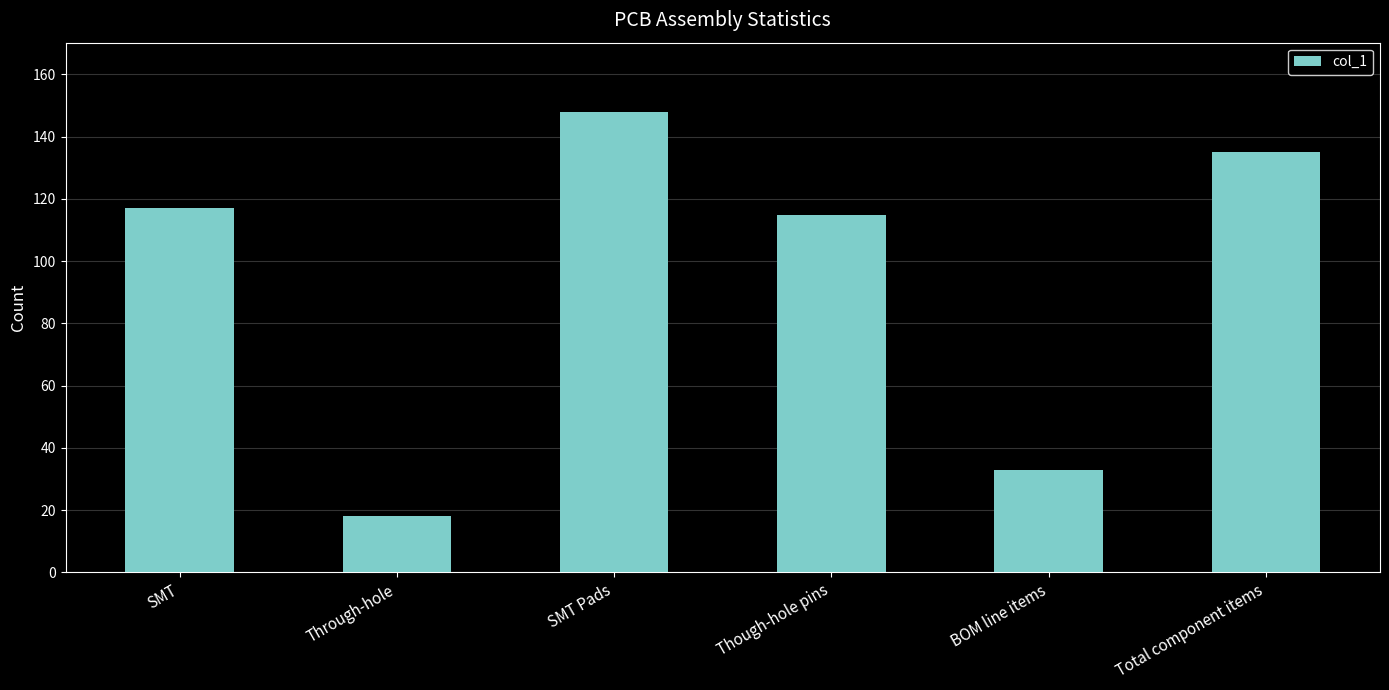

Reading left to right, what are all the values shown in this chart?

117	18	148	115	33	135